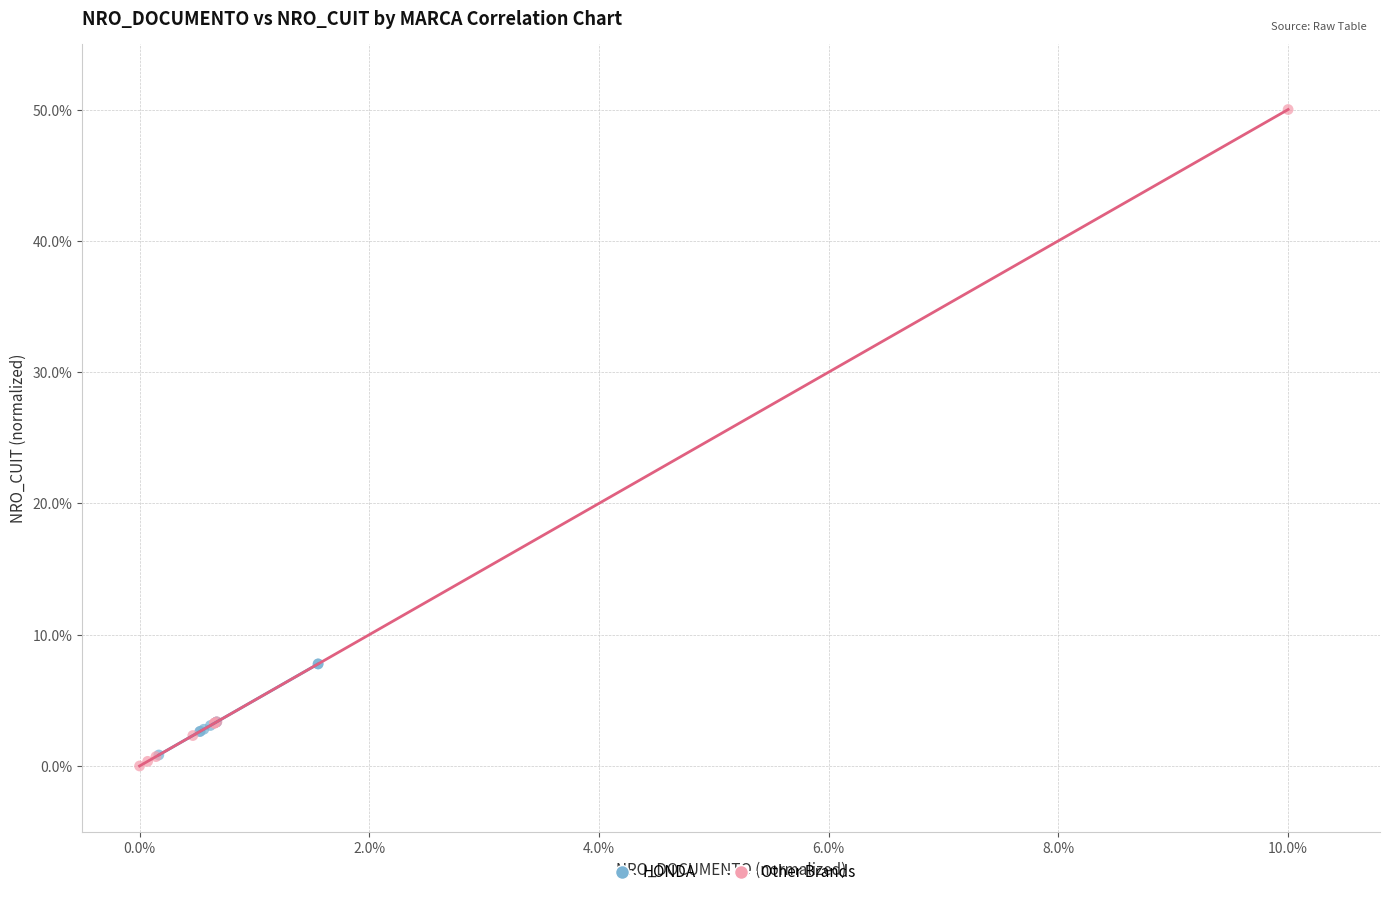

Which series has the largest Y range (max minus min)?

Other Brands